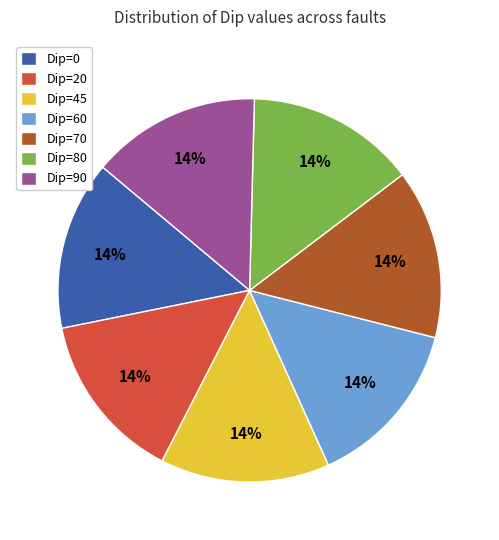

Is there any slice that represents more than half of the pie?

No